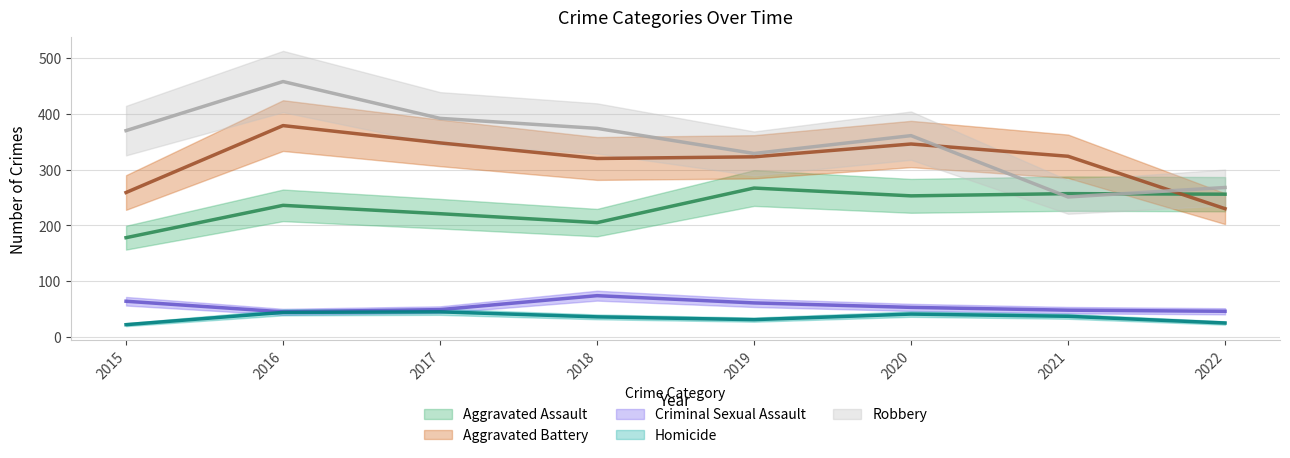

What is the lowest value of the Robbery series?

251